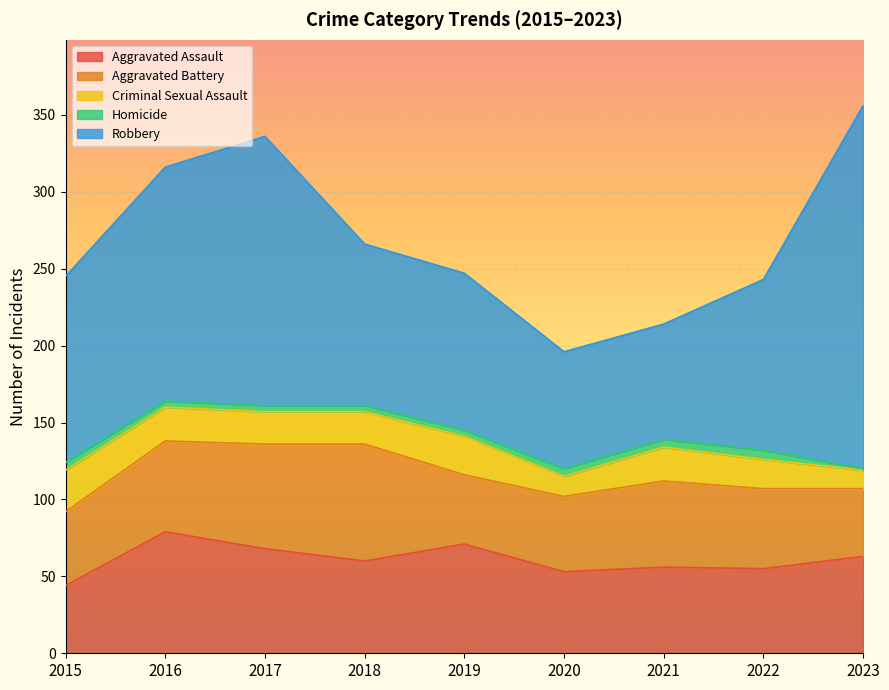

List the series in order of their peak value, highest first.

Robbery, Aggravated Assault, Aggravated Battery, Criminal Sexual Assault, Homicide